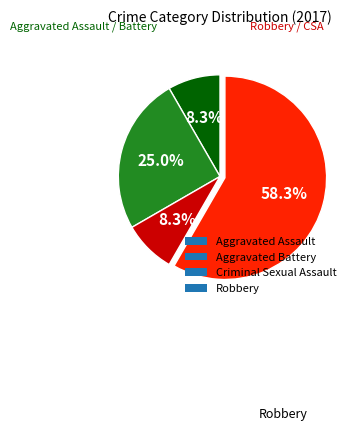

Combined, do Criminal Sexual Assault and Aggravated Assault account for over 50%?

No